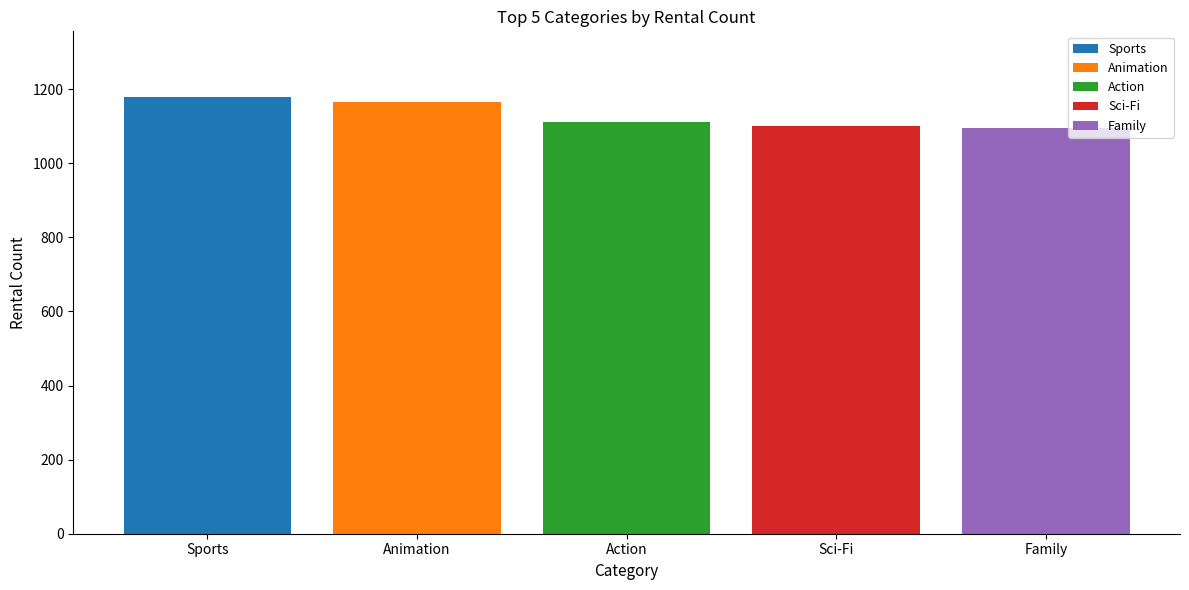

The chart shows a value of 1096 at Family. True or false?

True